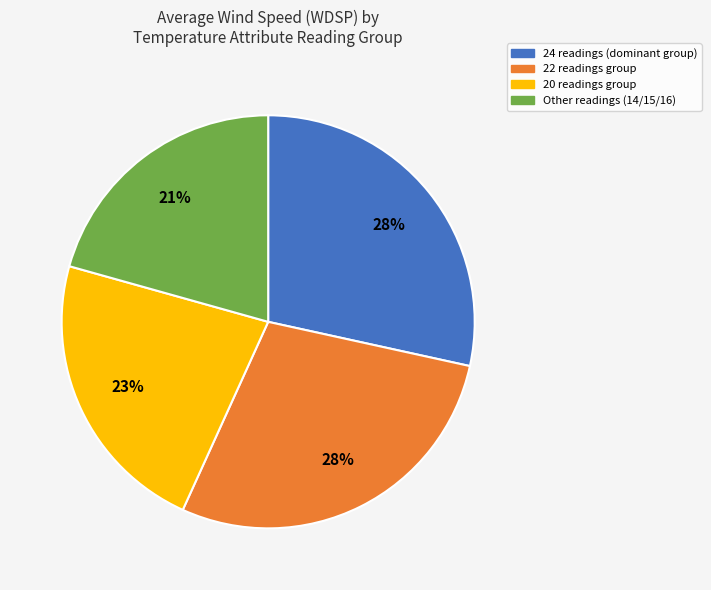

To the nearest percent, what is the average slice percentage?

25%